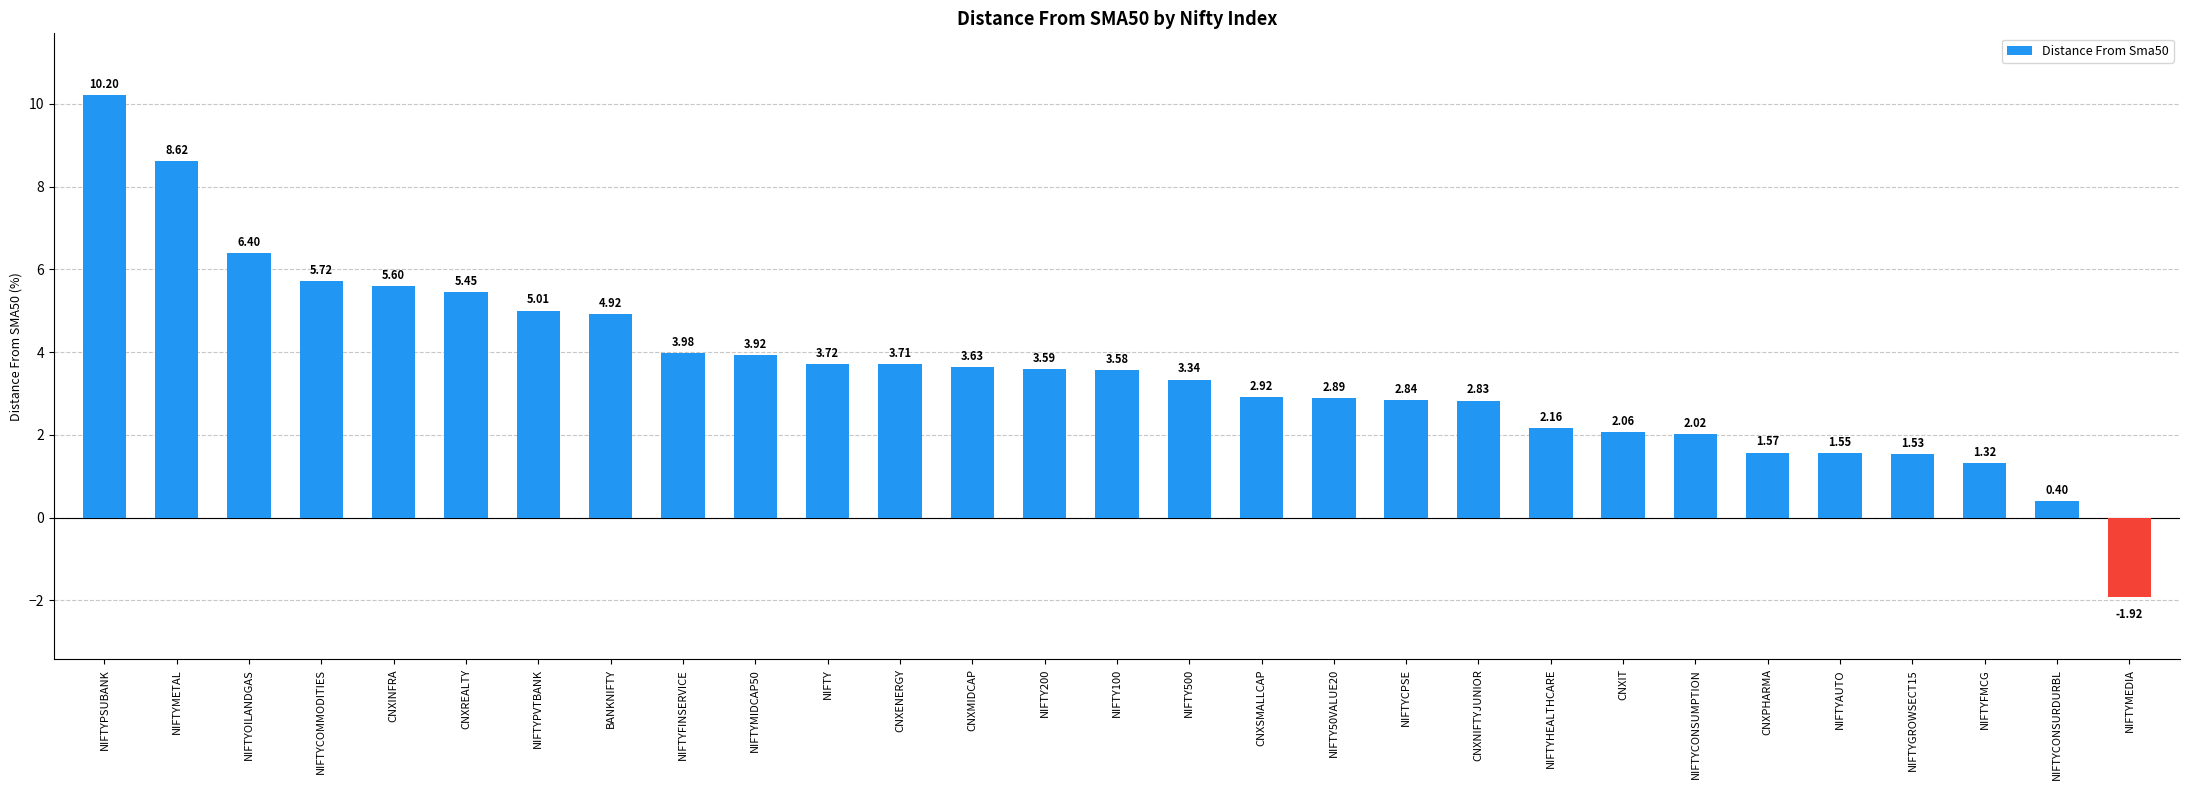

Approximately how many times larger is the value at BANKNIFTY compared to CNXINFRA?

0.9